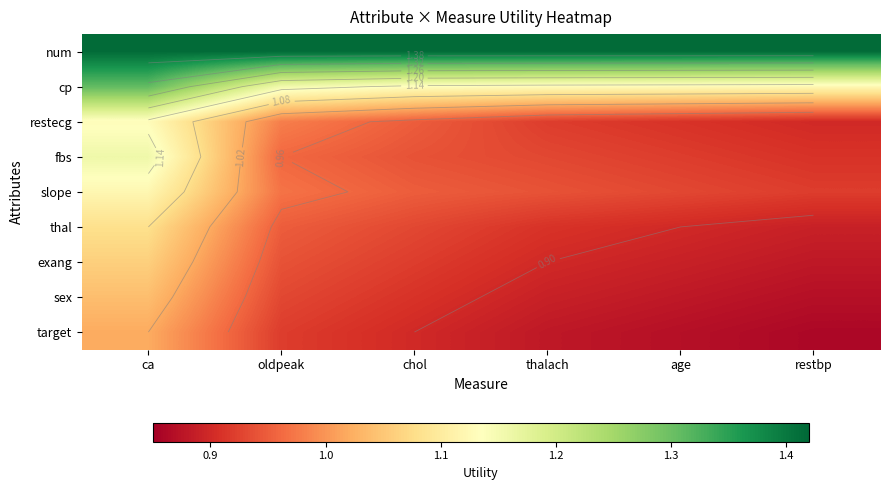

At how many categories does at least one series exceed 1?

6